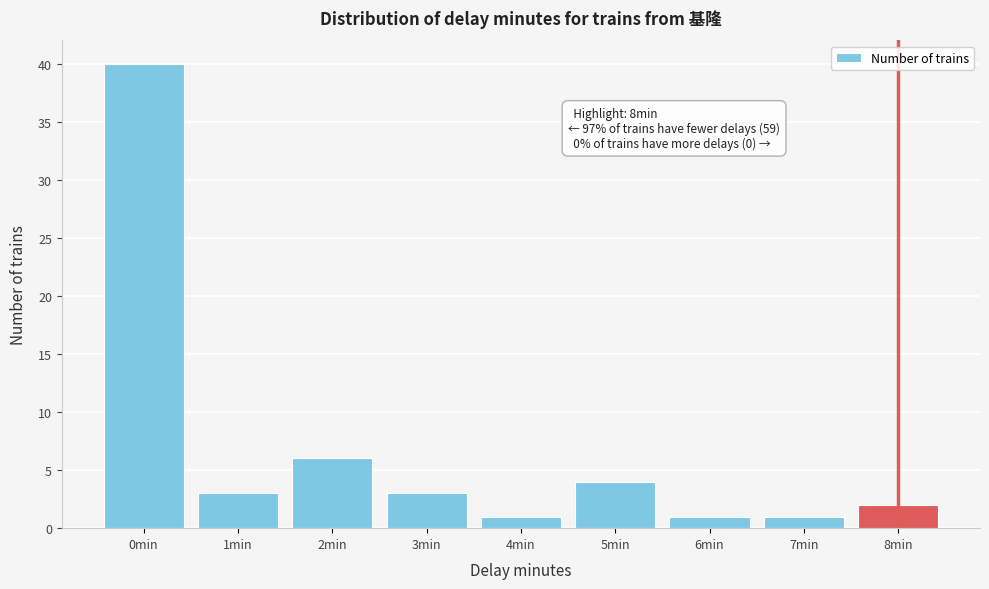

Reading left to right, what are all the values shown in this chart?

40	3	6	3	1	4	1	1	2